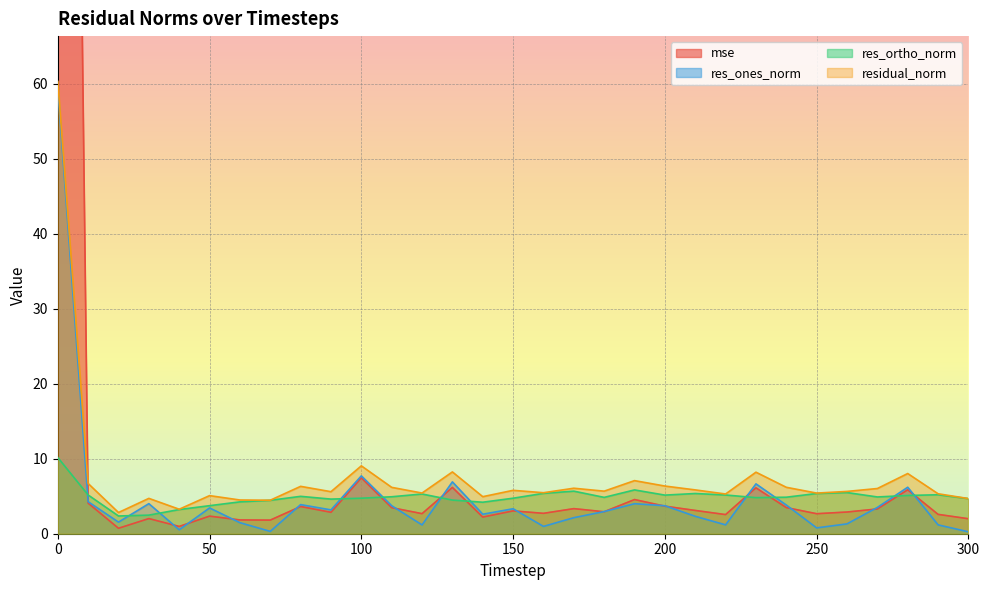

What is the sum of all res_ortho_norm values?

151.6